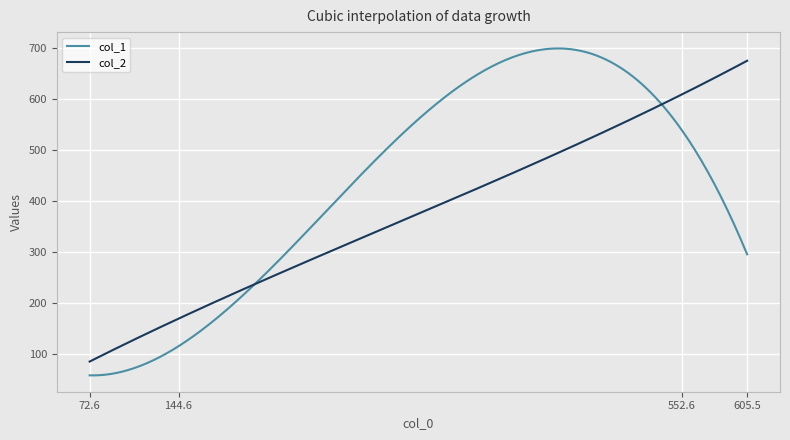

Which series has the largest total across all categories?

col_1